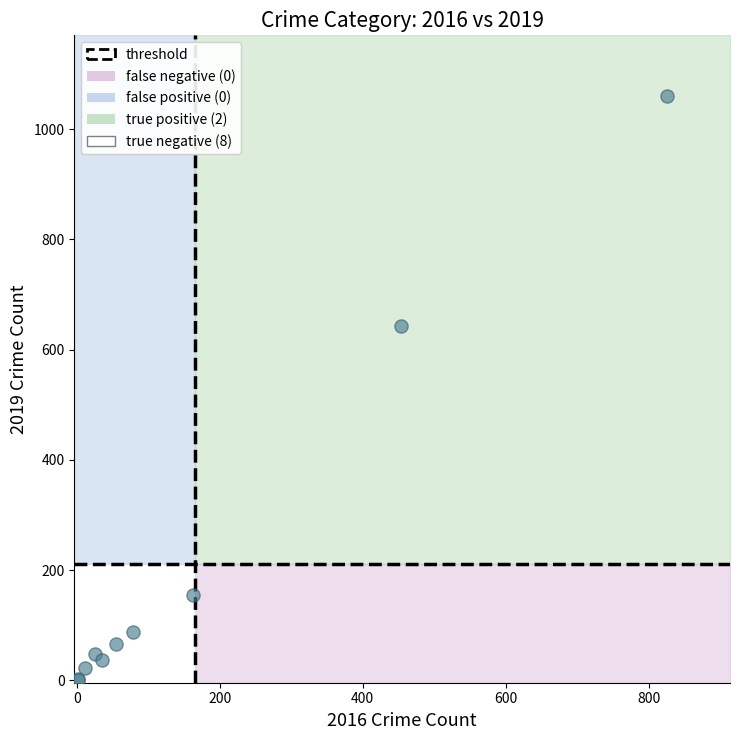

What Y value in the scatter plot is closest to 530?

642